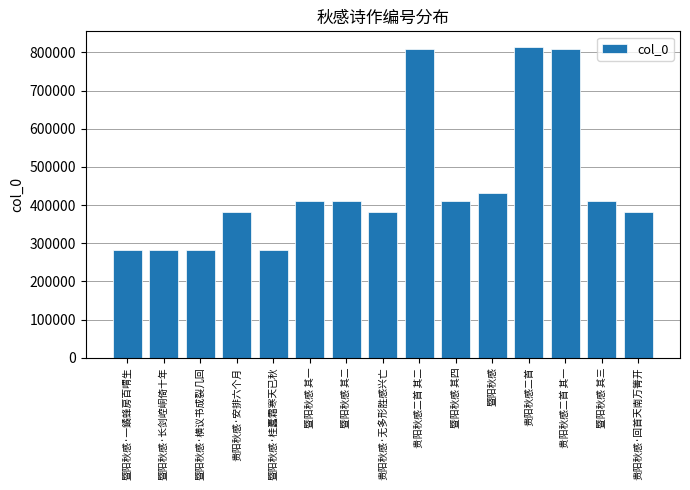

What is the smallest value displayed?

282231